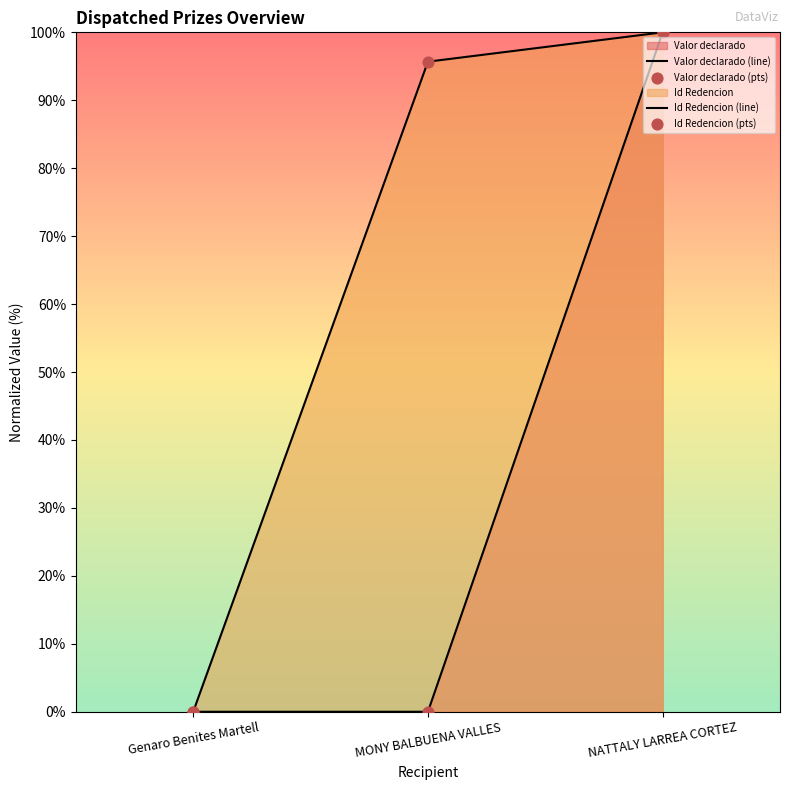

Which series has the largest total across all categories?

Id Redencion (line)